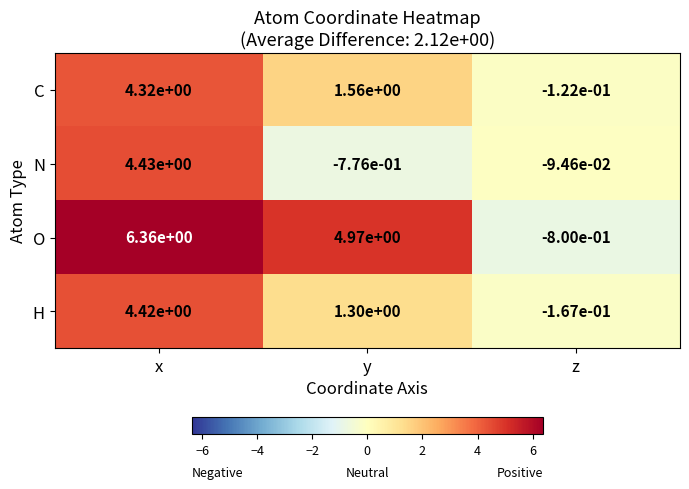

At which category is the sum across all series the highest?

x